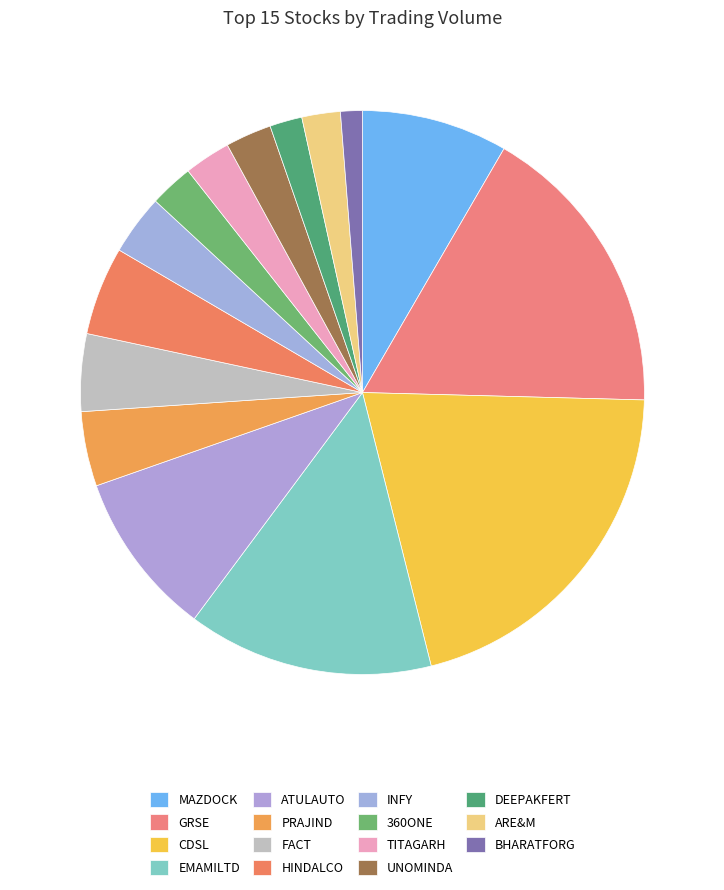

To the nearest percent, what is the difference between the FACT and TITAGARH slice percentages?

2%